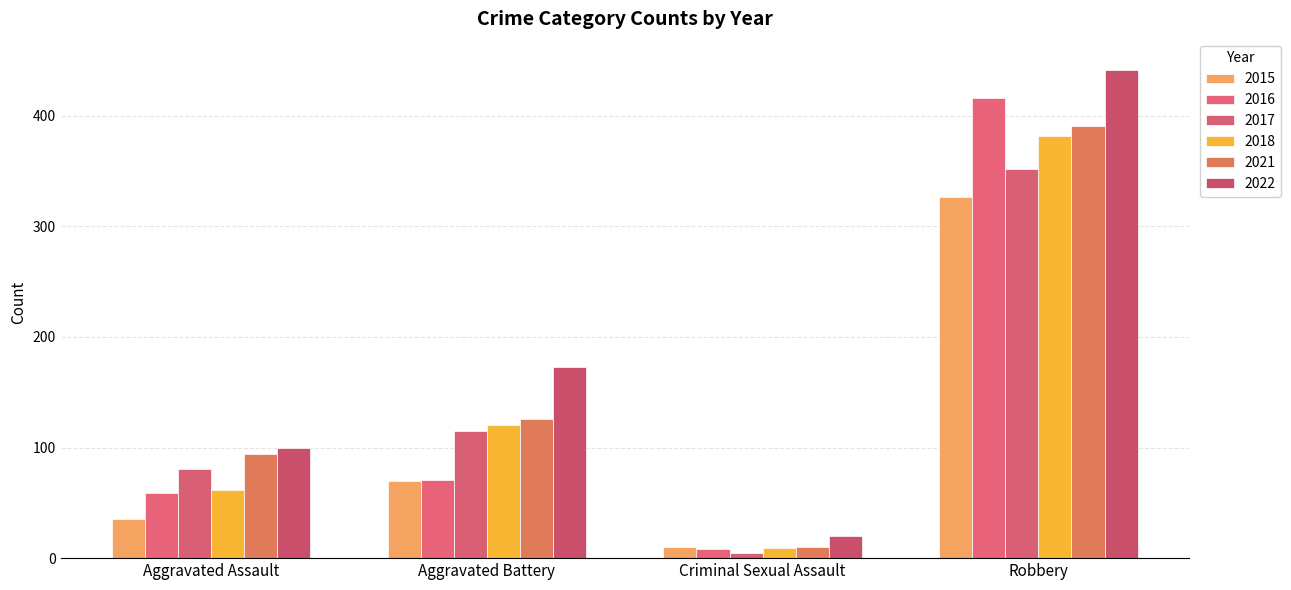

Where is 2016 nearest to the value 212?

Aggravated Battery